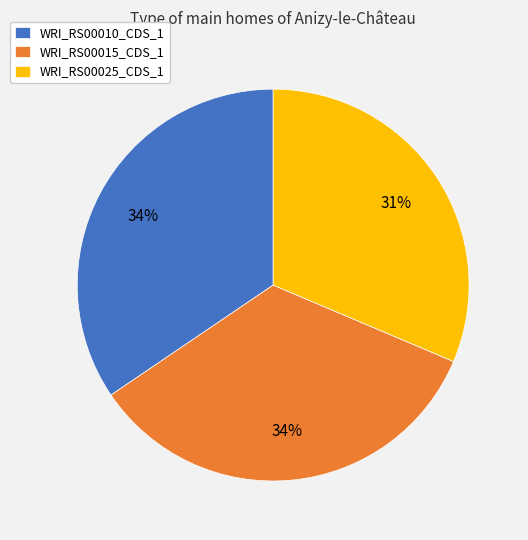

Do WRI_RS00025_CDS_1 and WRI_RS00010_CDS_1 together represent more than half of the pie?

Yes